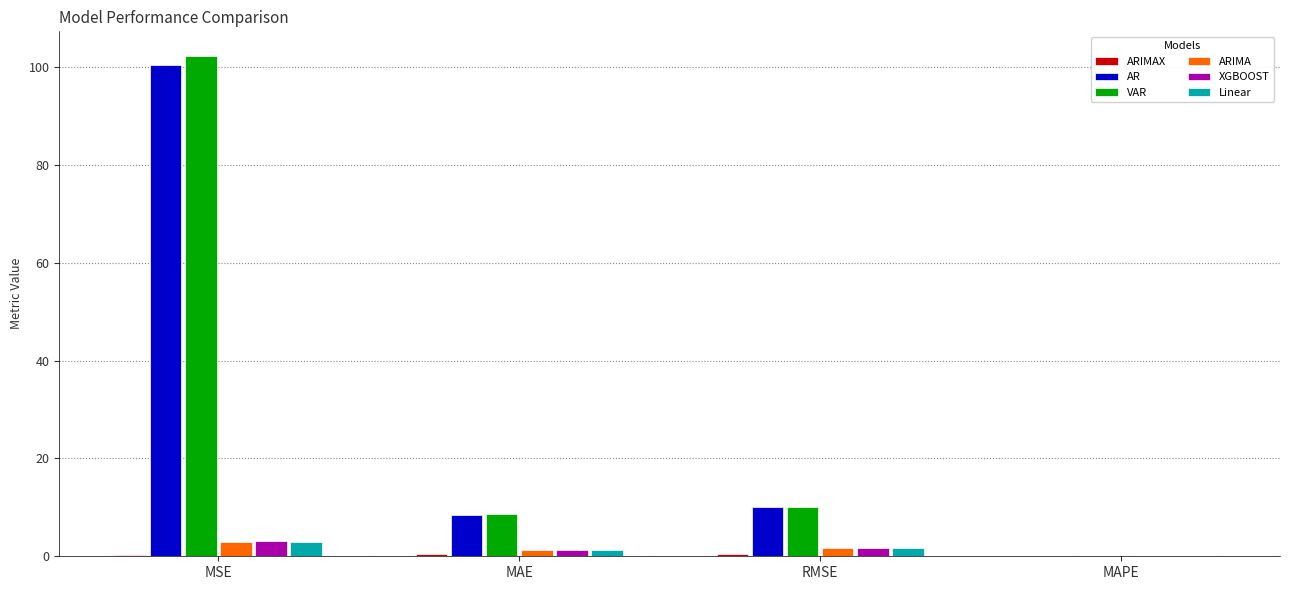

Where does the VAR series first go above 10?

MSE